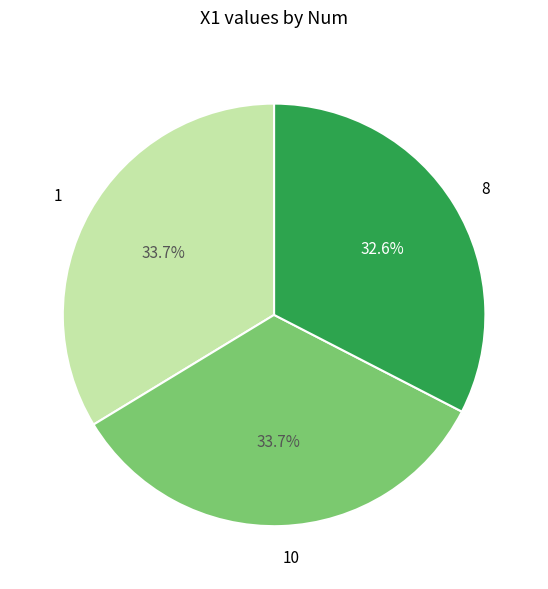

Which has a higher value, 10 or 8?

10